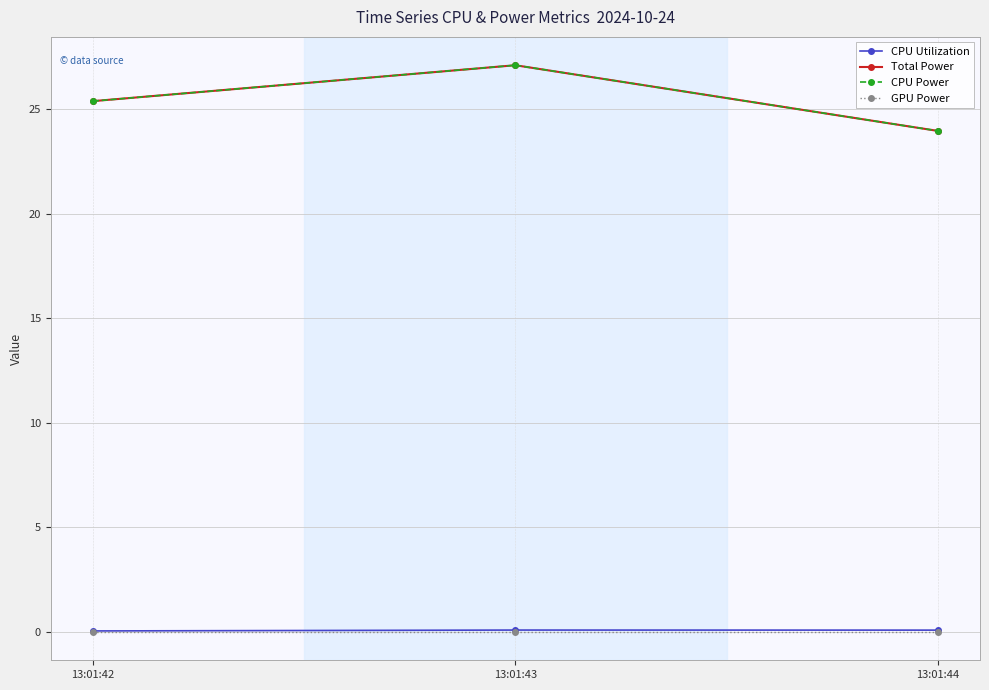

The Total Power series shows 10.1 at 13:01:42. True or false?

False